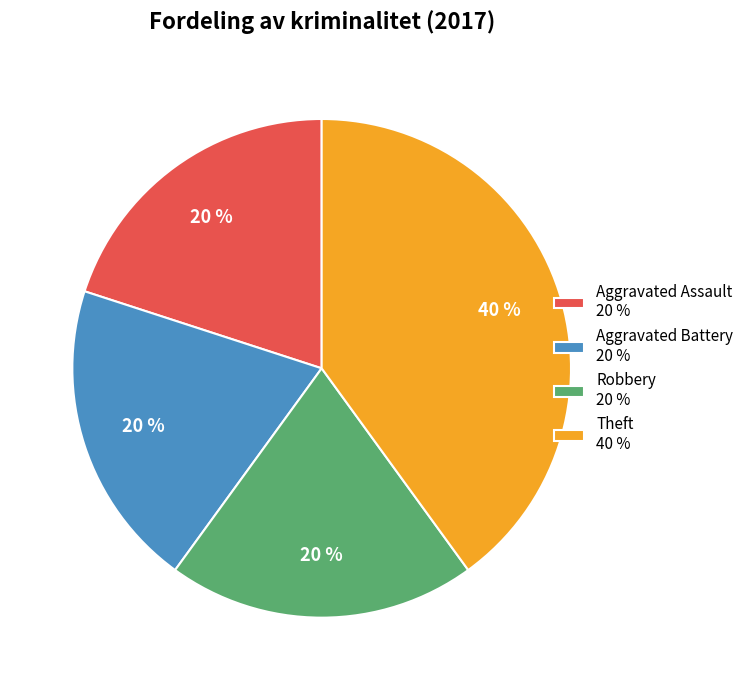

Which slice is the largest?

Theft 40 %